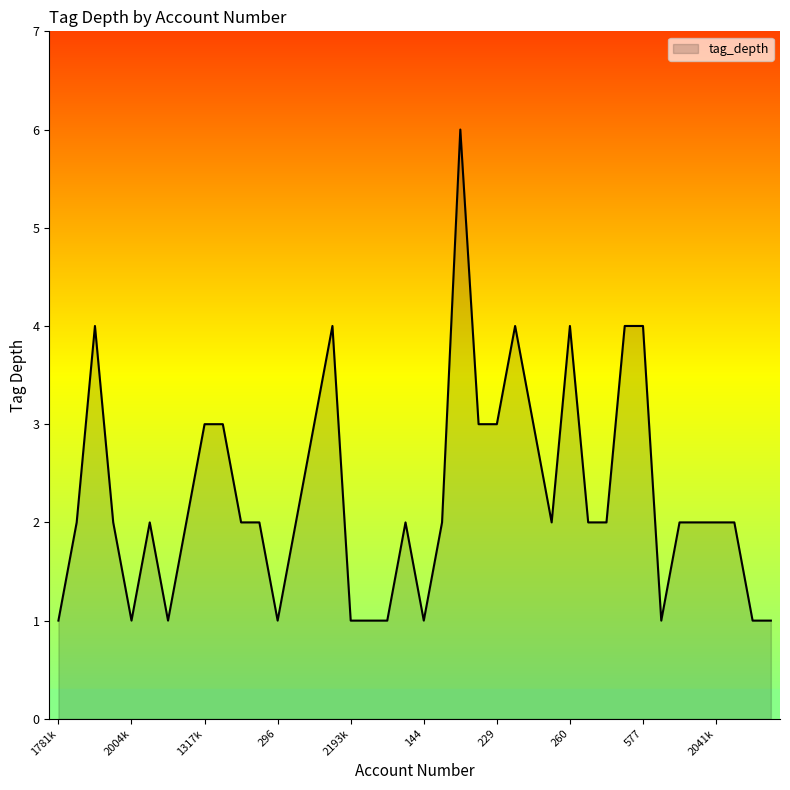

What is the maximum value shown in the chart?

6